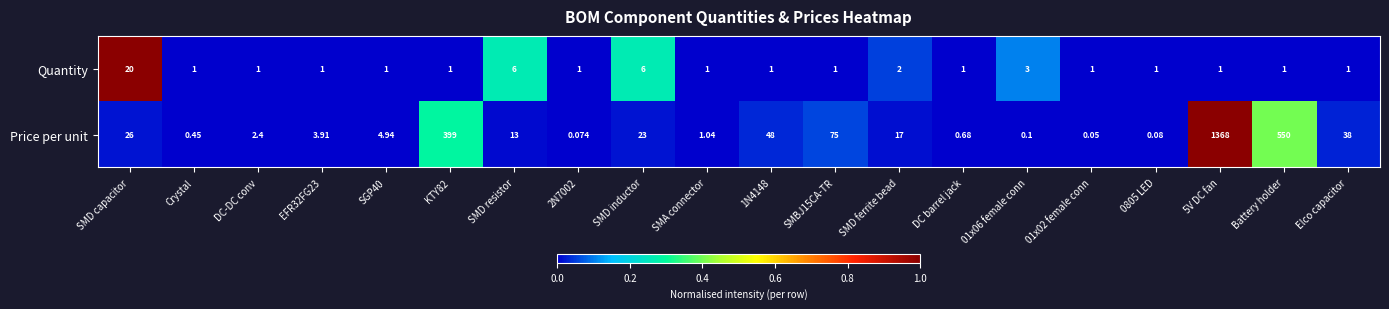

Which series has the largest total across all categories?

Price per unit